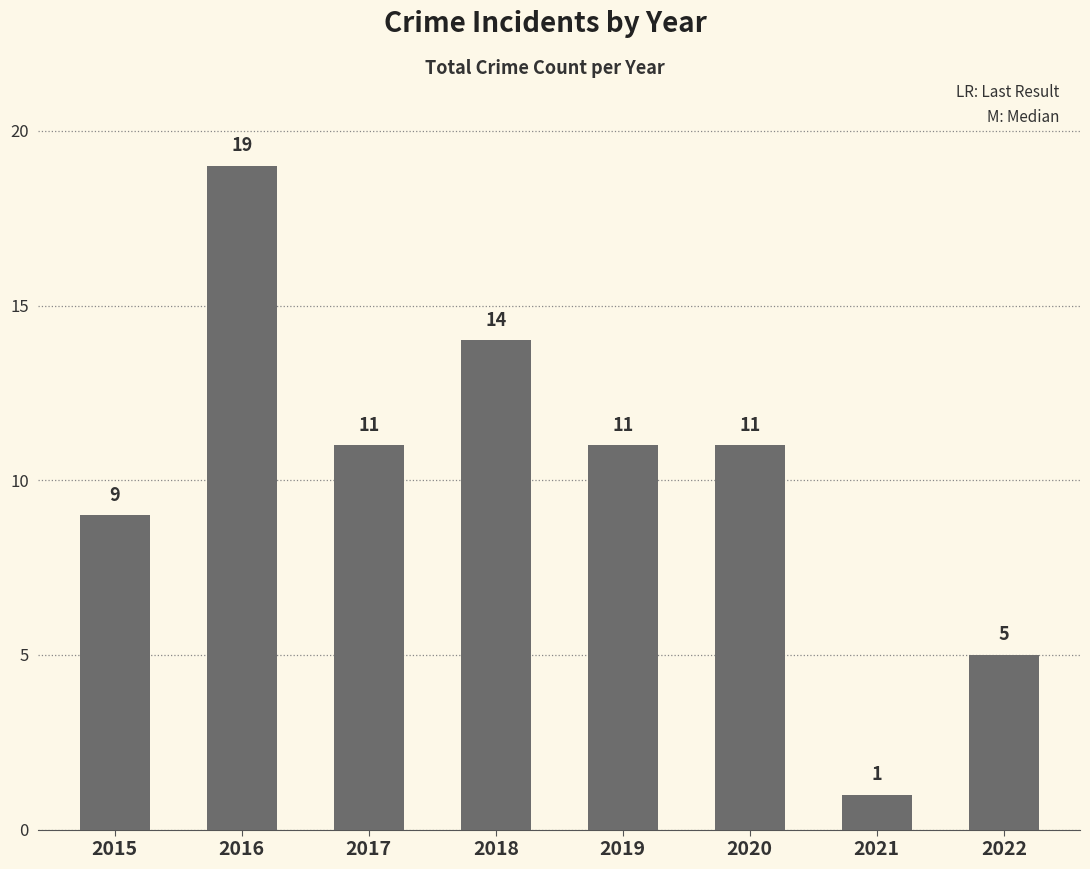

What is the maximum value shown in the chart?

19